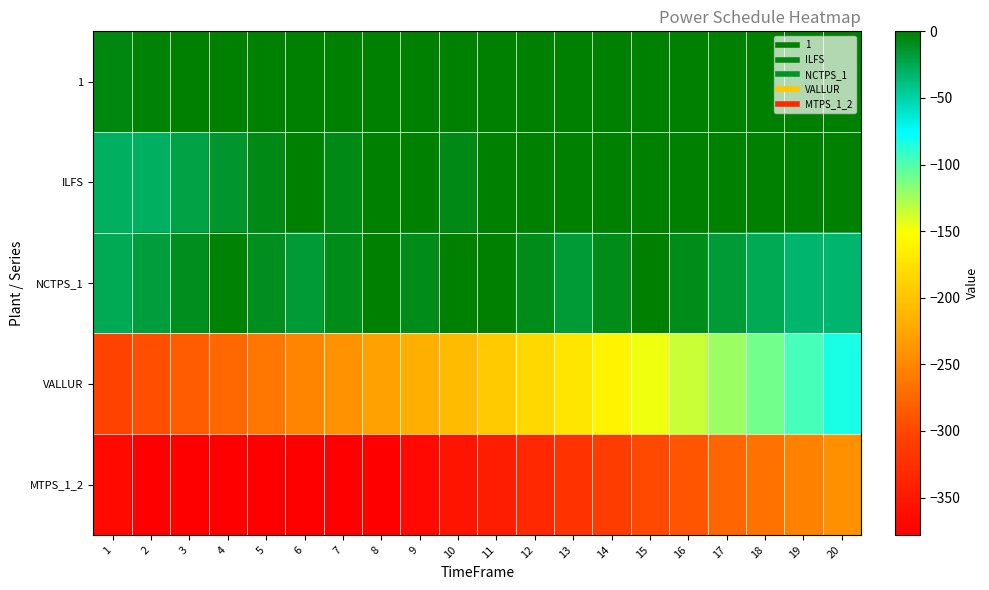

At which category does the chart reach its peak across all series?

3